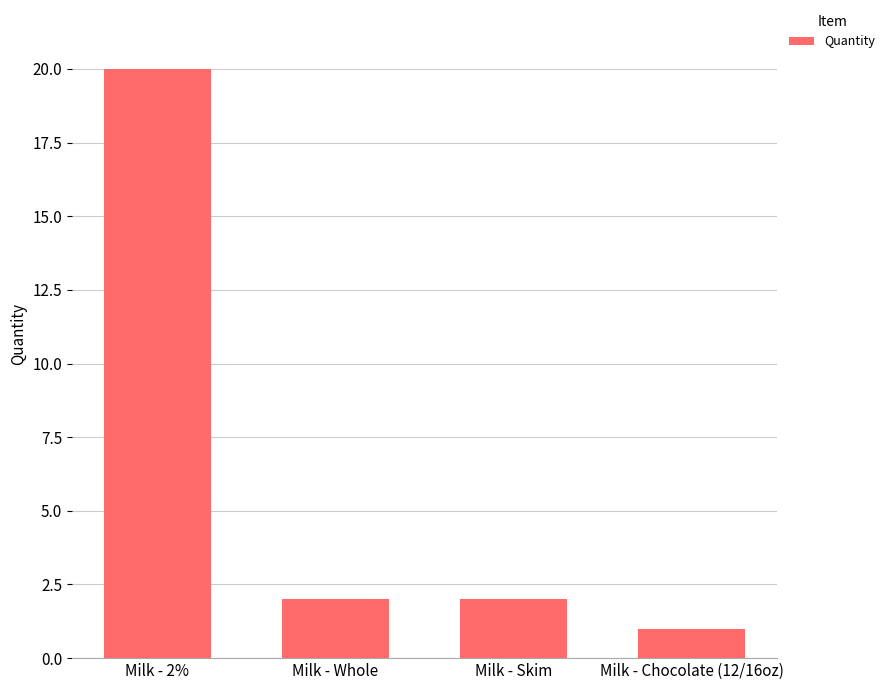

What is the value of the 3rd bar from the left?

2